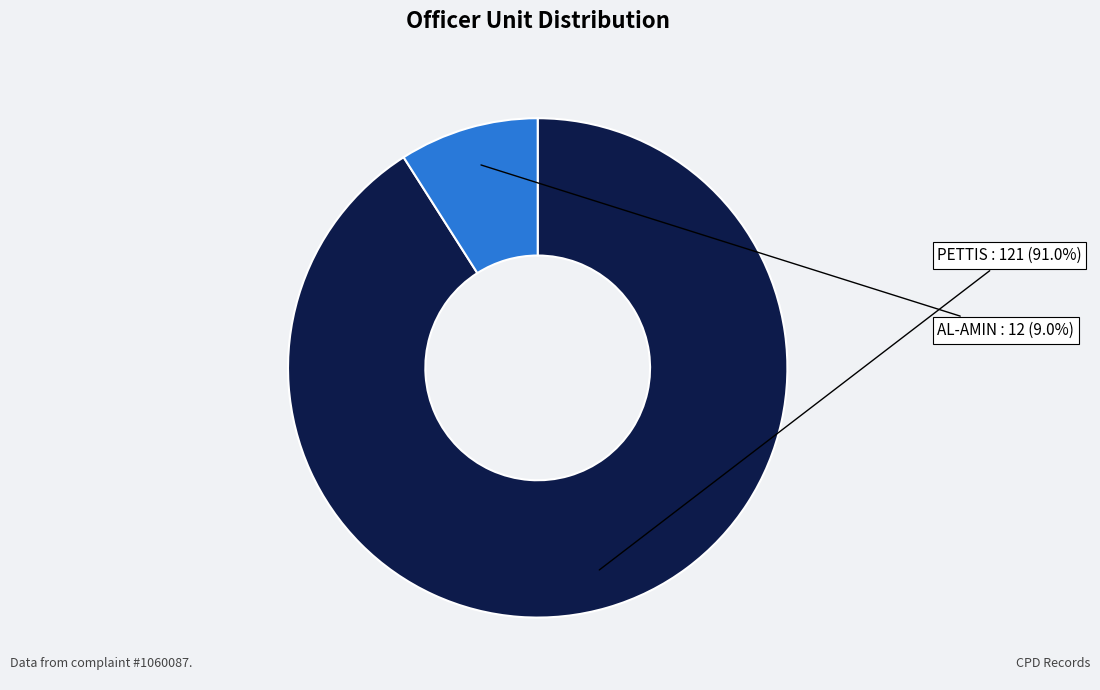

Is there a majority slice in this chart?

Yes